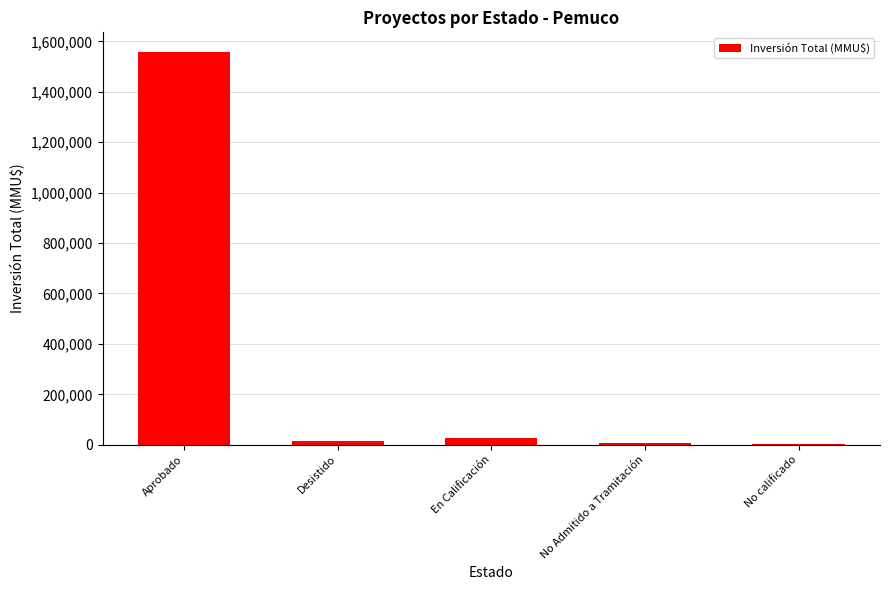

What is the greatest value displayed?

1557840